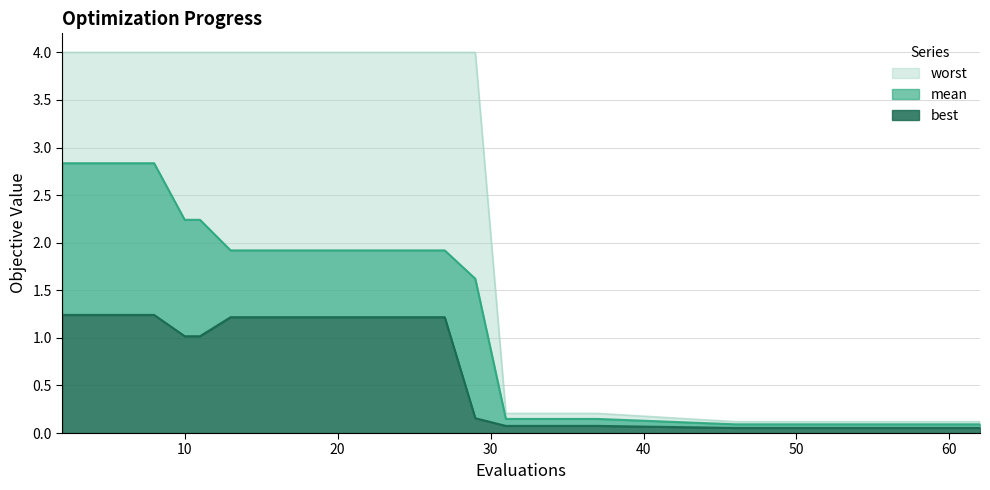

How many lines are shown in the chart?

3